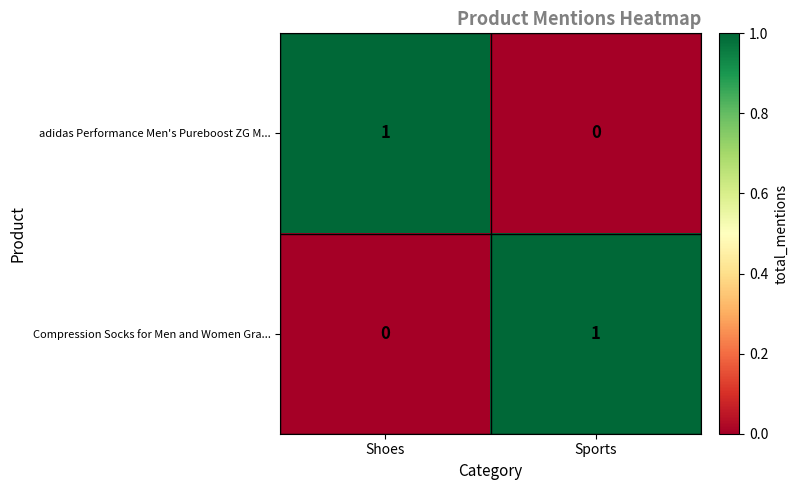

Where is adidas Performance Men's Pureboost ZG M... nearest to the value 0?

Sports